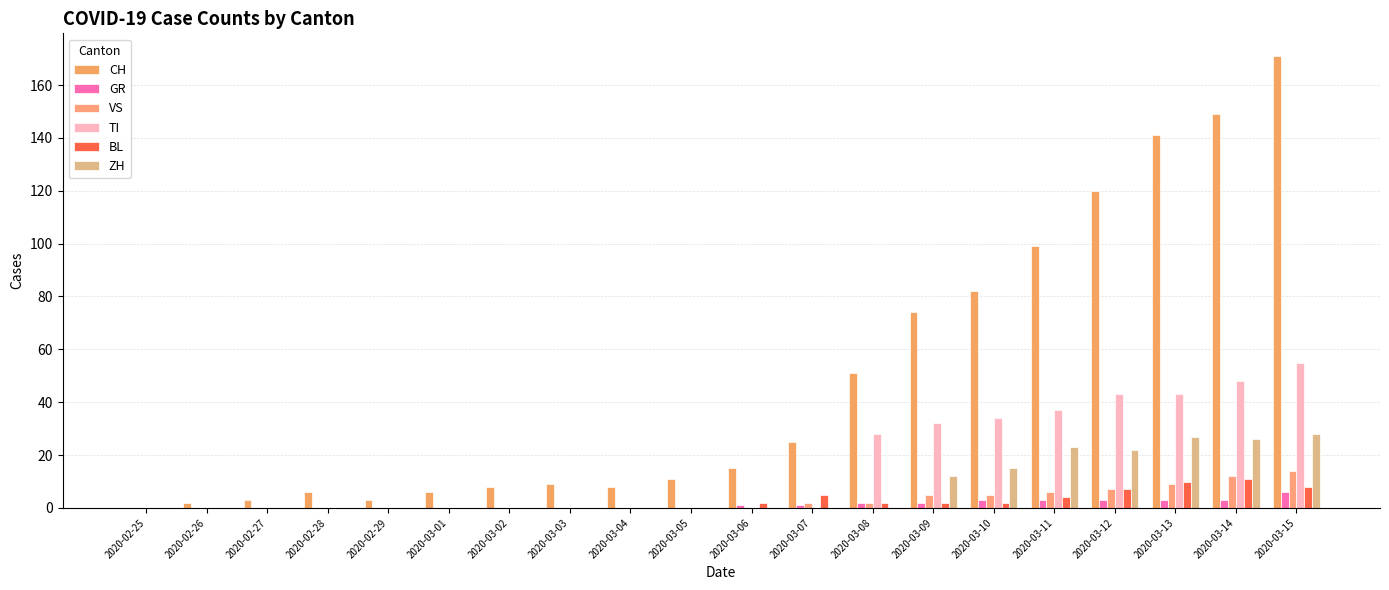

What is the value of the TI bar at the 15th from the left?

34